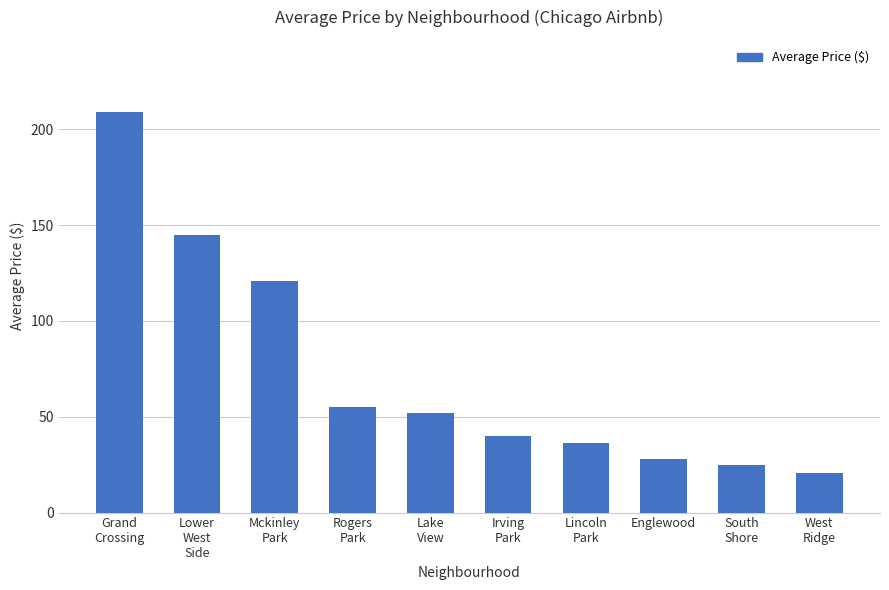

What position from the right is South
Shore?

2